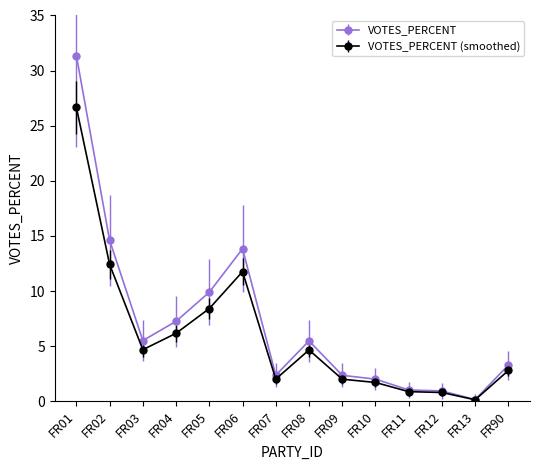

At FR02, list the series in order from smallest to largest.

VOTES_PERCENT (smoothed), VOTES_PERCENT